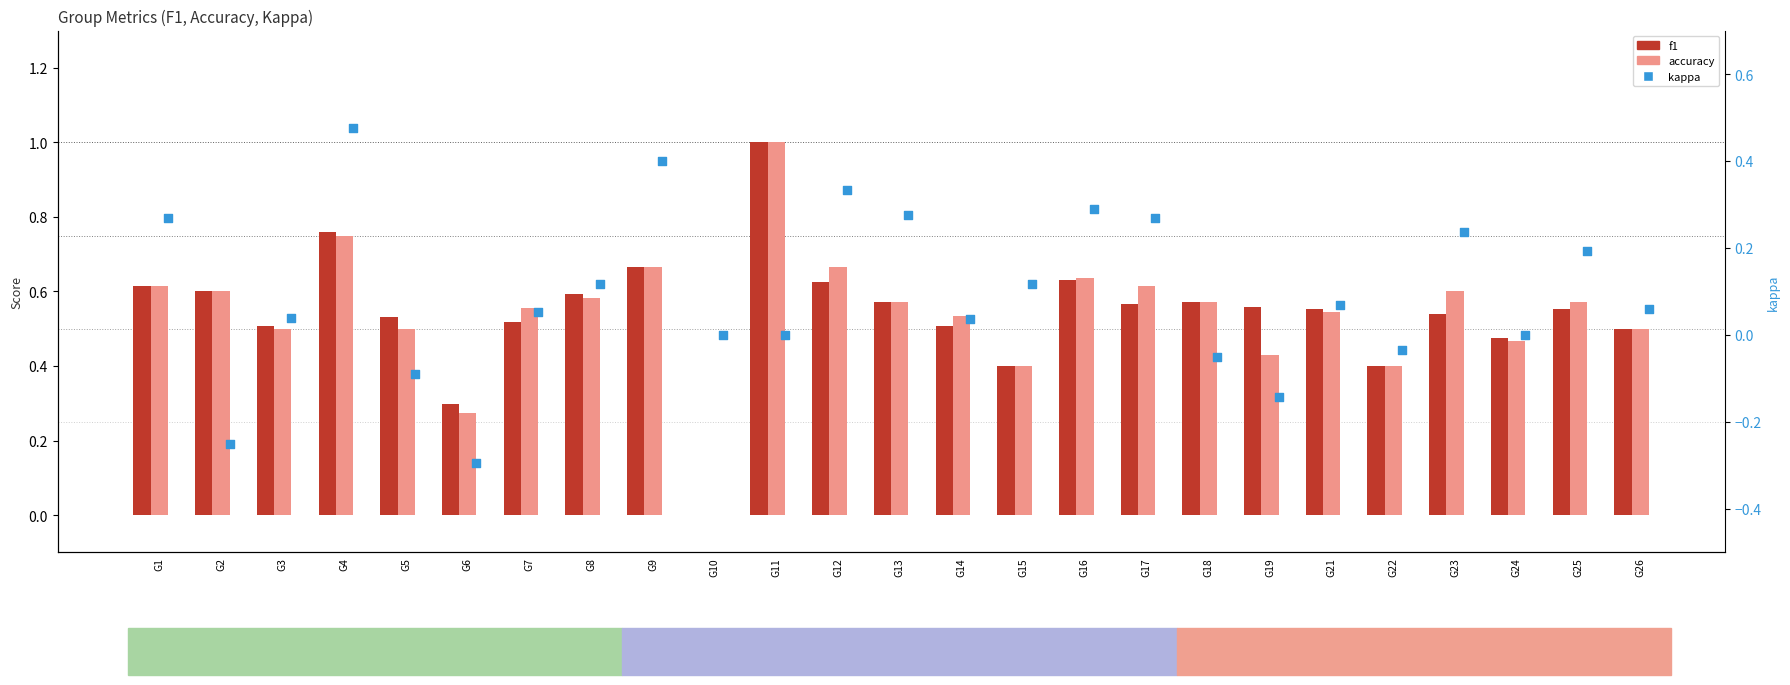

What are all the series names shown in the legend?

f1, accuracy, kappa